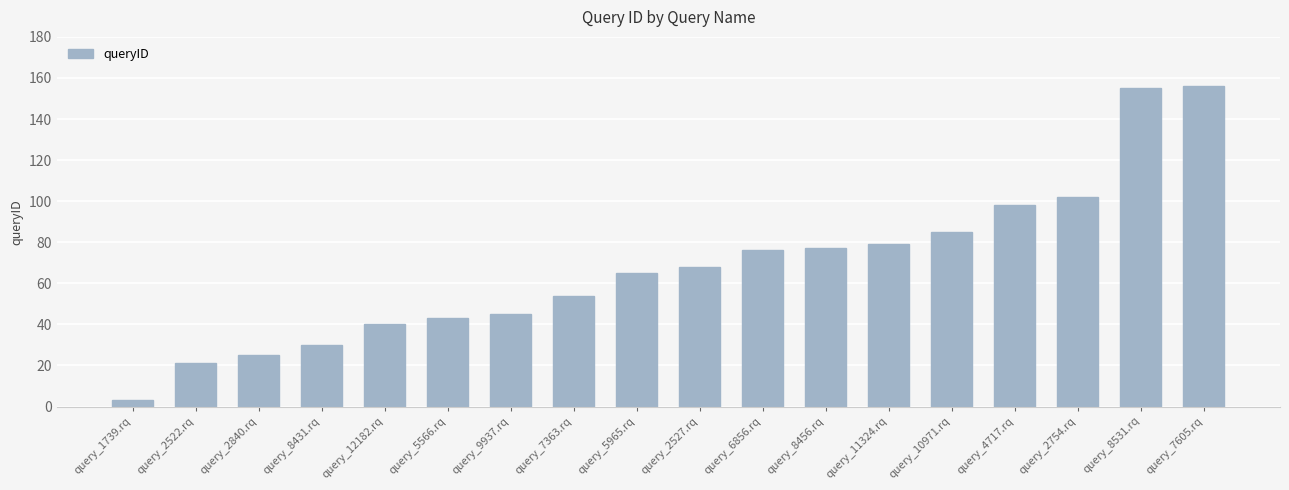

Is it true that the value at query_5566.rq is 43?

True